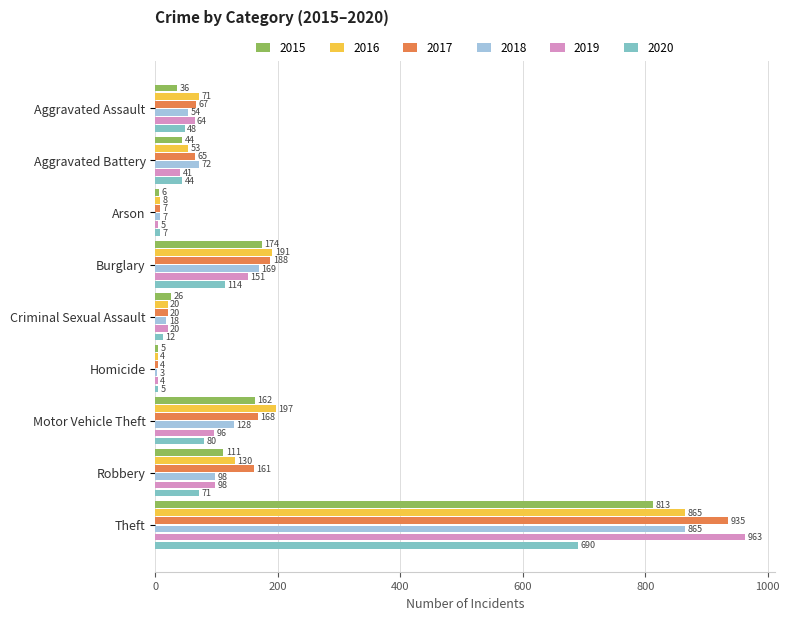

Which category has the highest value across all series?

Theft